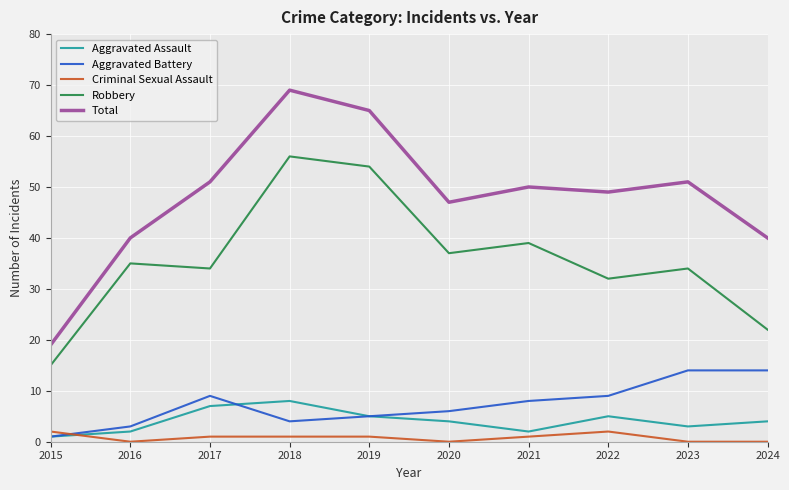

The Total series shows 40 at 2016. True or false?

True